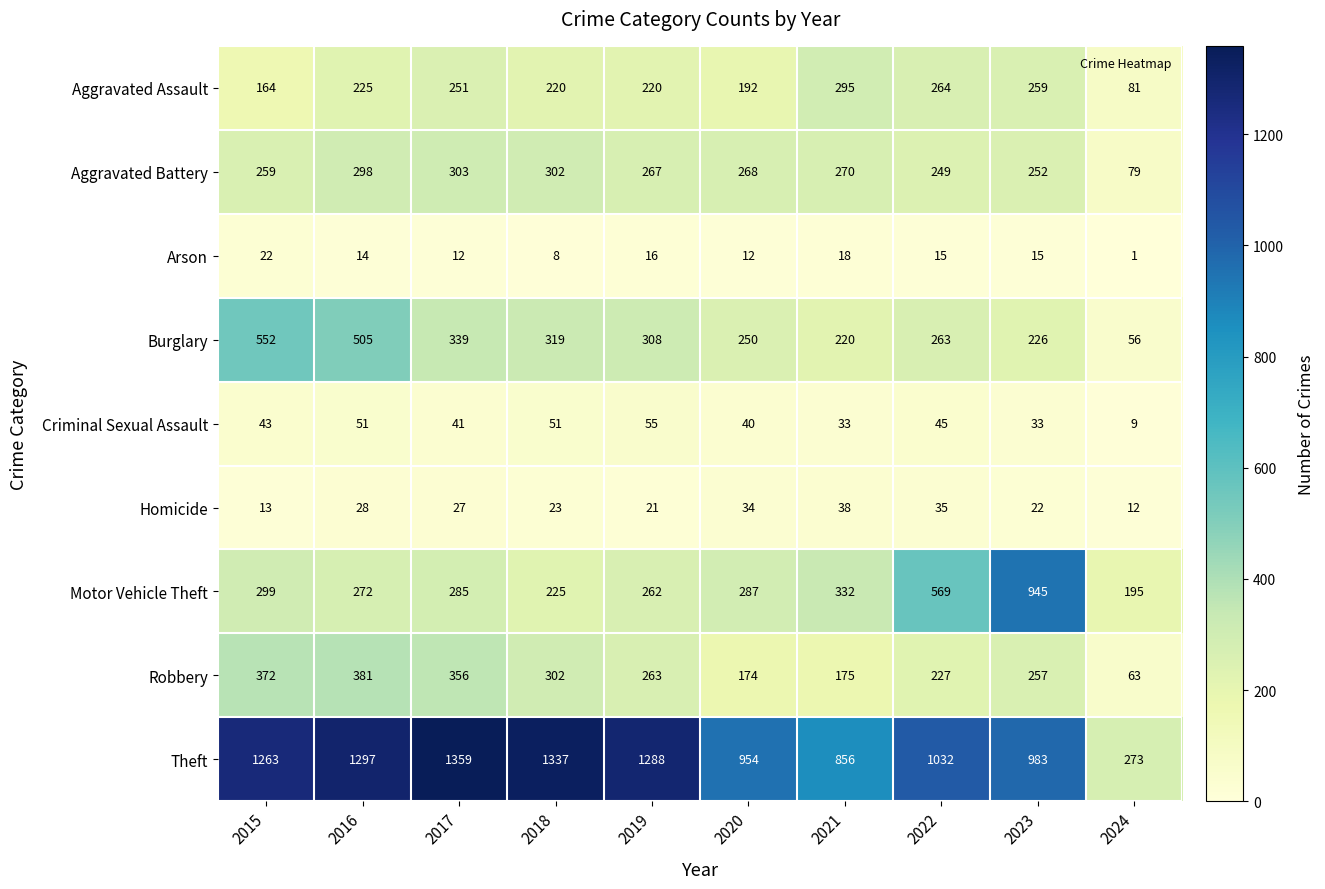

At which category is the sum across all series the highest?

2016